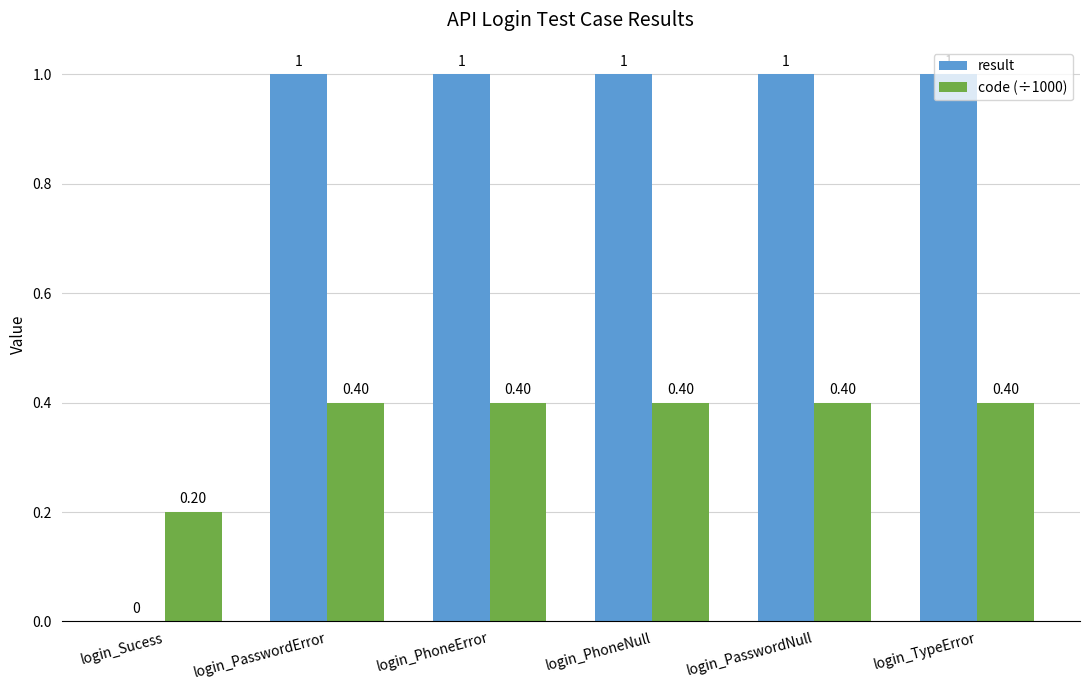

Is the value of result at login_PhoneNull greater than the value of code (÷1000) at login_PhoneNull?

Yes